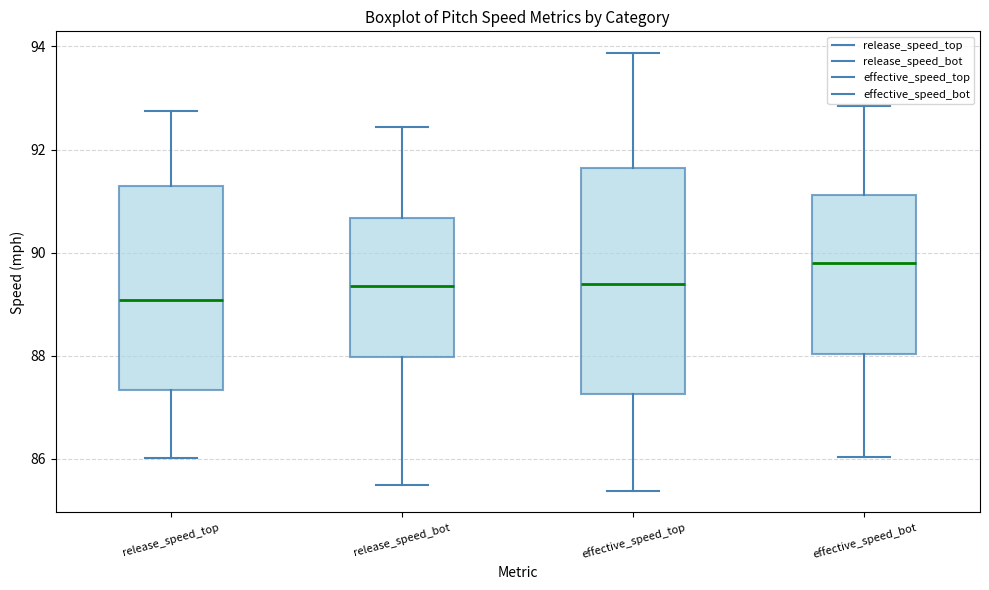

Comparing the boxes themselves (not the whiskers), which one is the tallest?

effective_speed_top